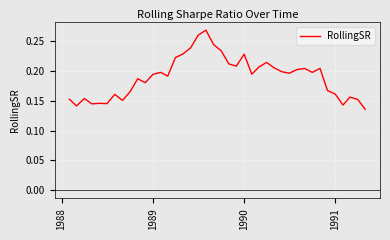

What is the difference between the second highest and minimum values?

0.1